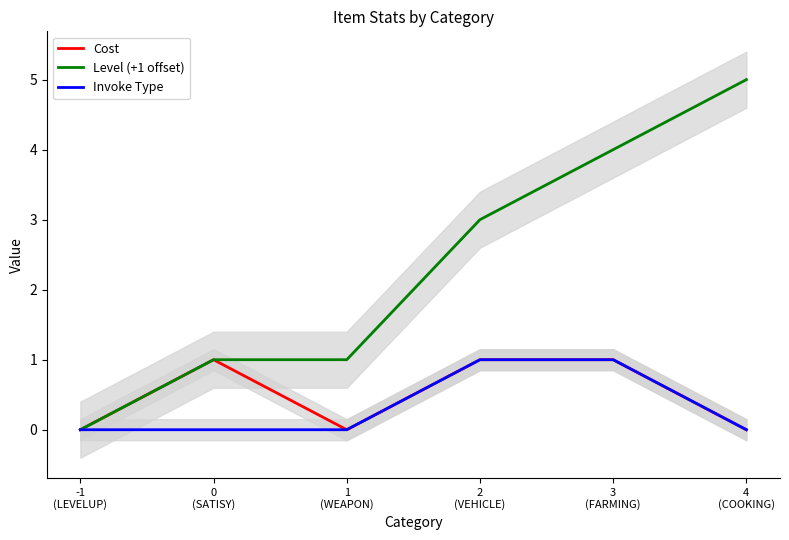

Reading left to right, extract all data points from this chart.

Cost: 0	1	0	1	1	0
Level (+1 offset): 0	1	1	3	4	5
Invoke Type: 0	0	0	1	1	0